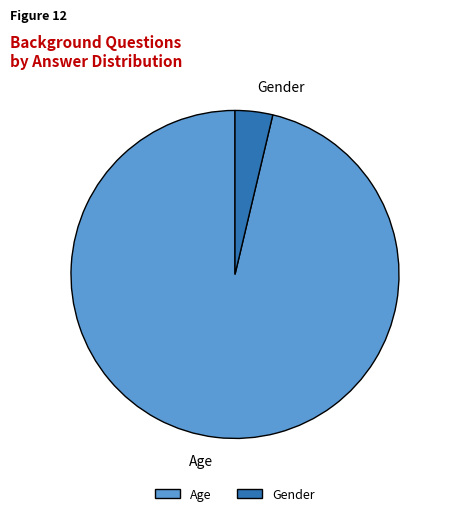

True or false: Gender accounts for 4% of the total.

True